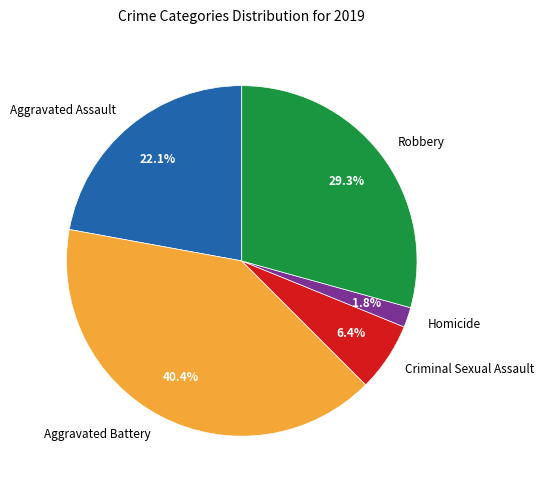

Count the number of slices in the pie.

5